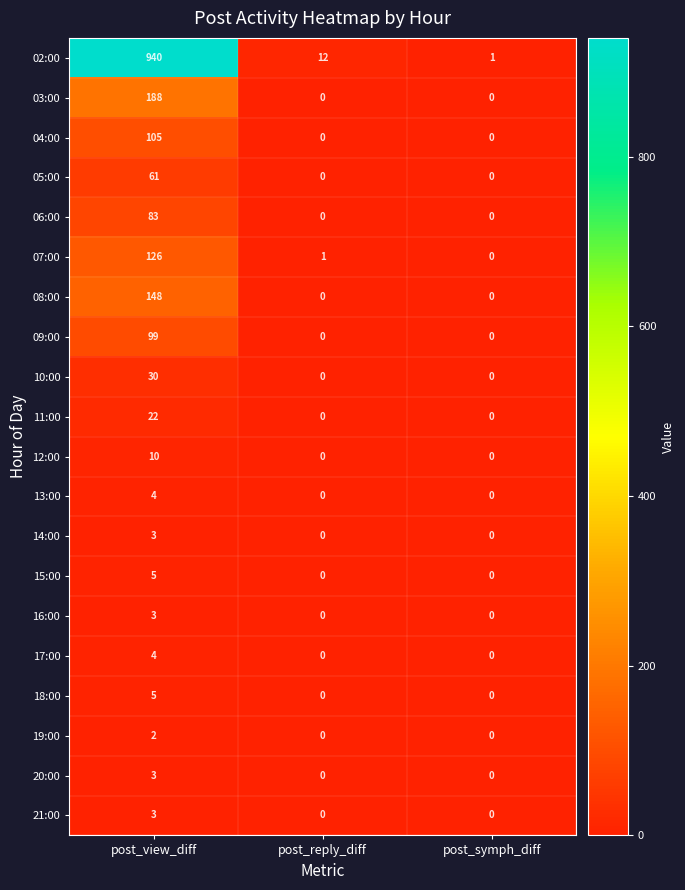

Which label corresponds to the largest value in the chart?

post_view_diff